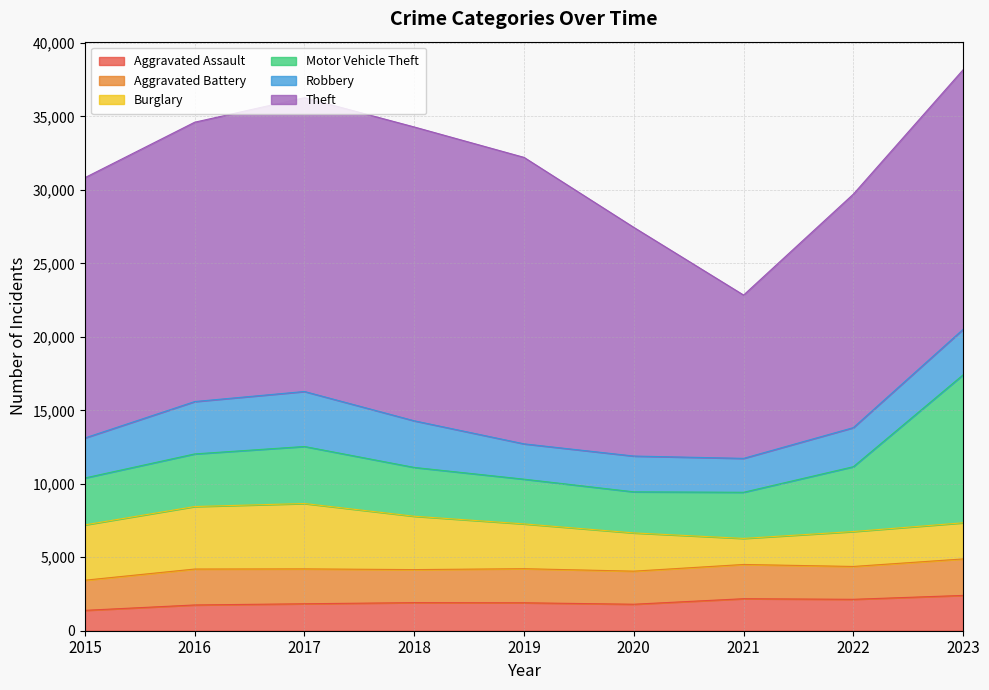

True or false: Aggravated Battery and Theft cross at least once.

False